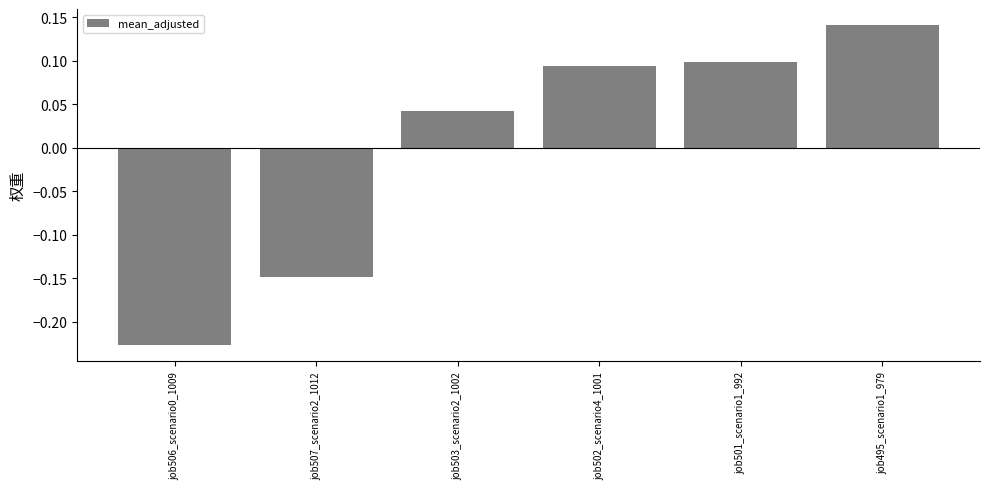

What is the label of the 2nd bar from the left?

job507_scenario2_1012